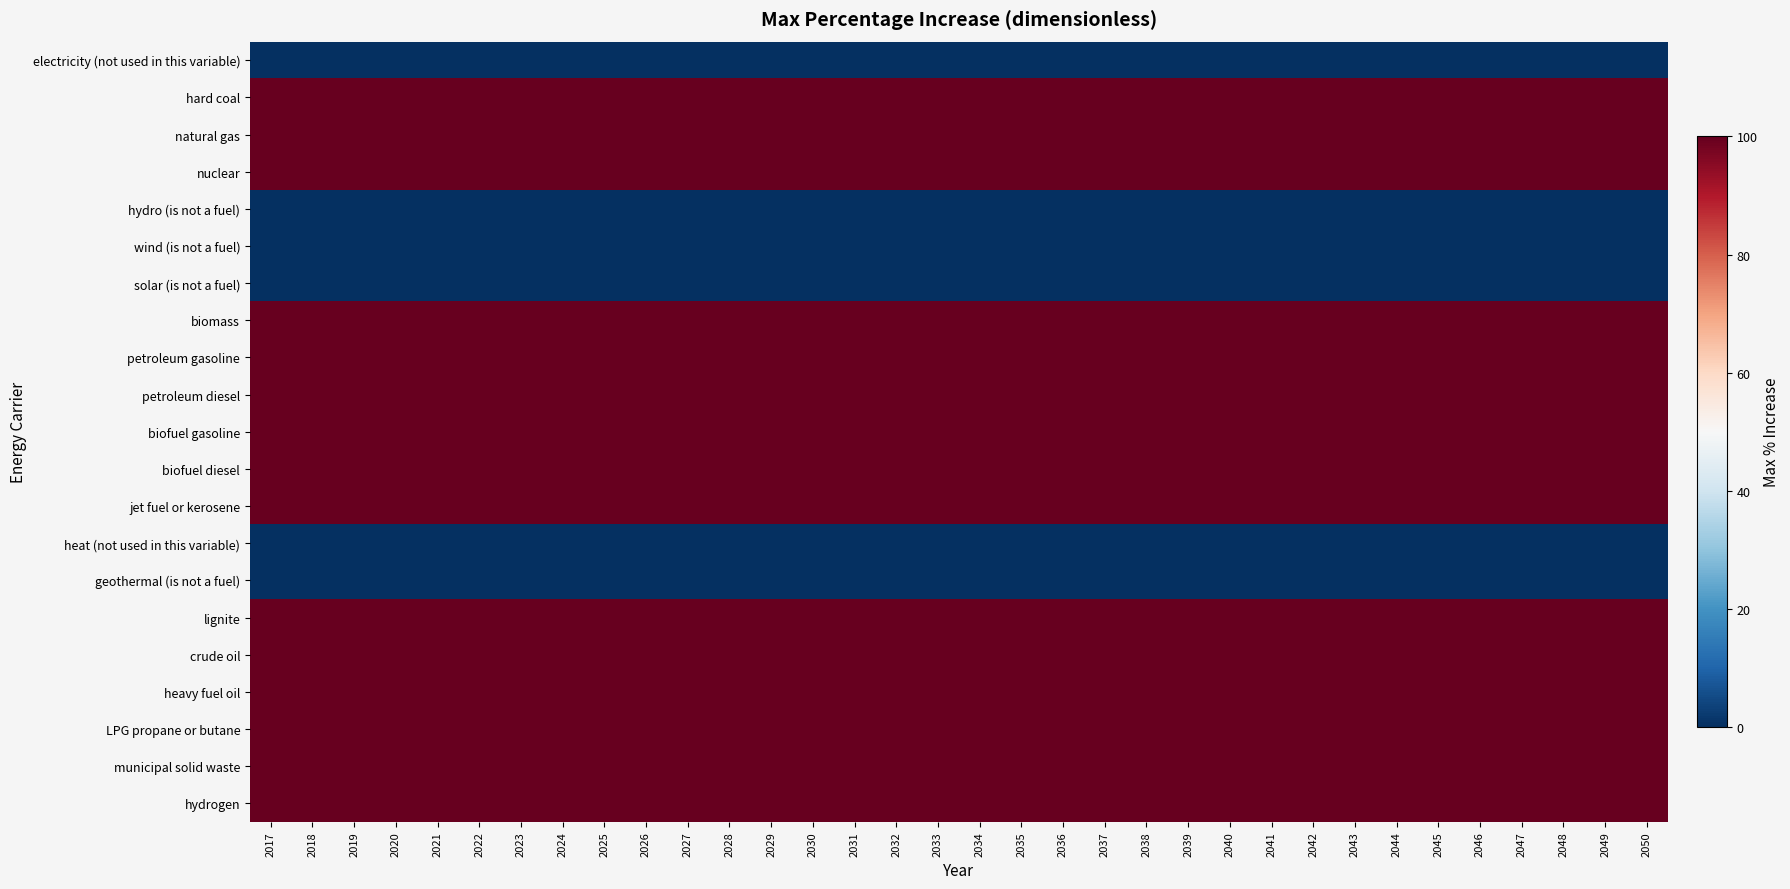

Which label corresponds to the largest value in the chart?

2017